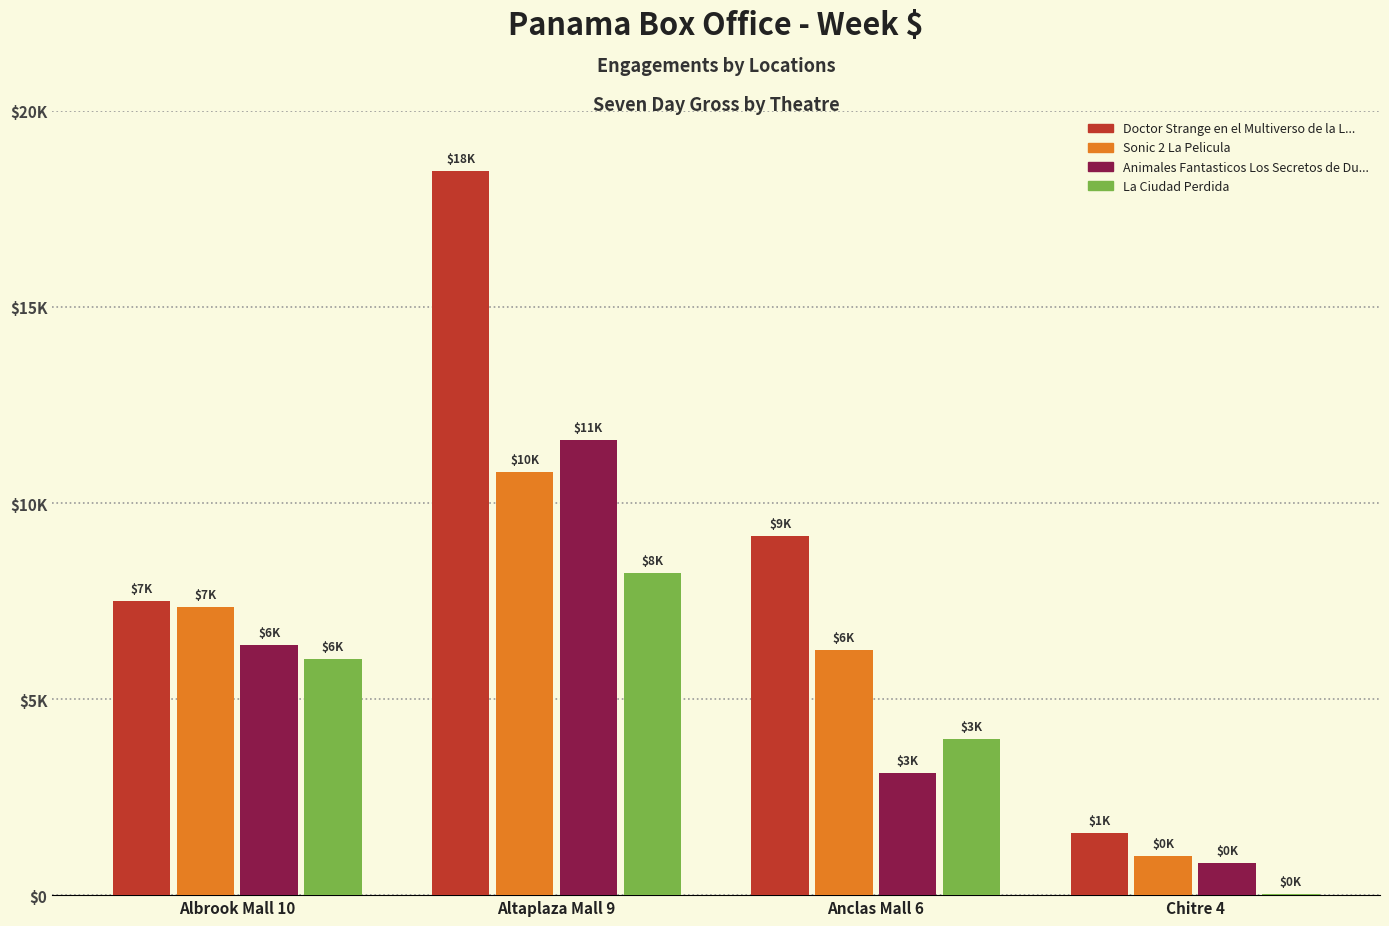

Are the bars horizontal?

No